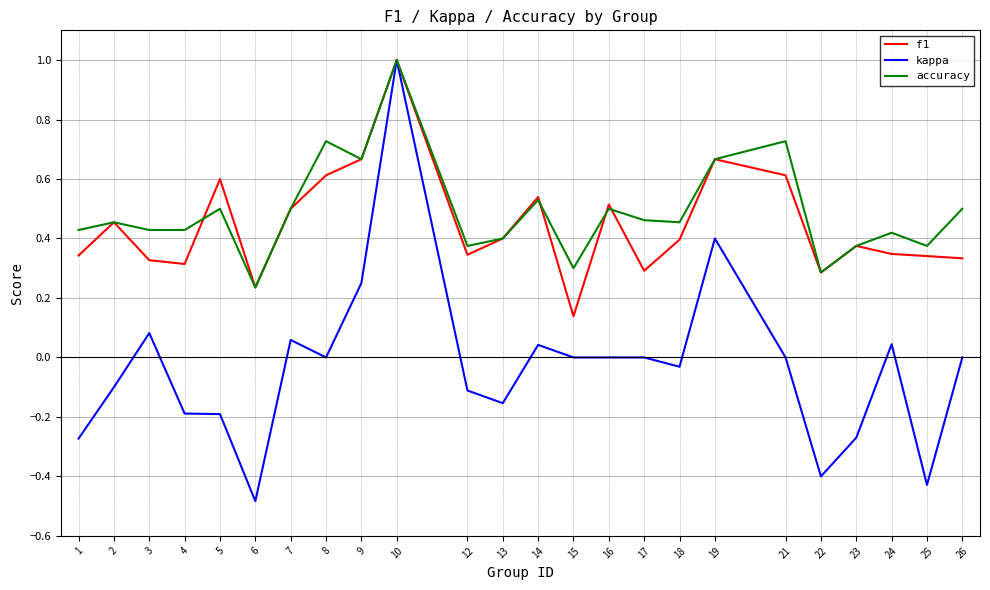

Is the value of f1 at 2 greater than the value of accuracy at 7?

No